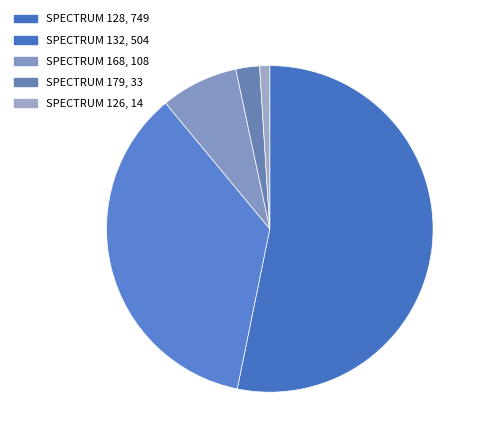

Is there any slice that represents more than half of the pie?

Yes